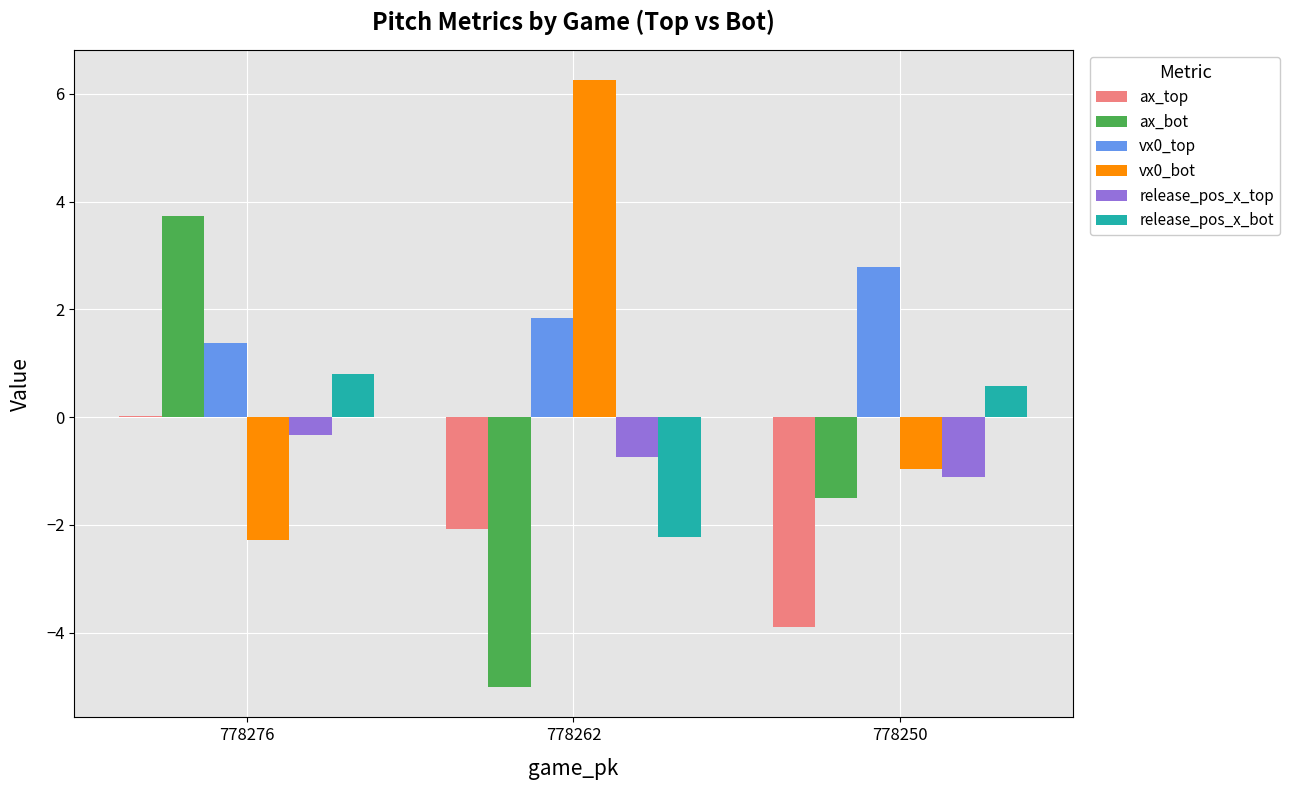

Is it true that ax_top equals -5.7 at 778250?

False